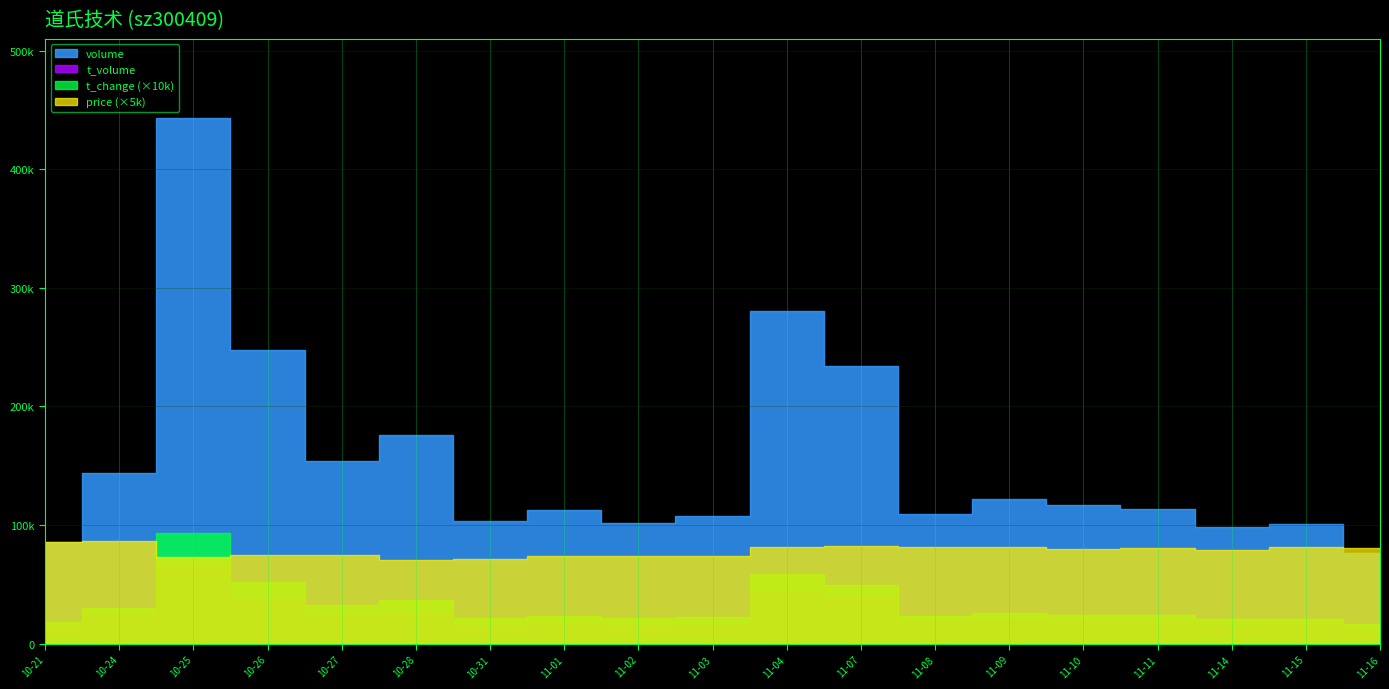

What is the maximum value for t_volume?

65275.0